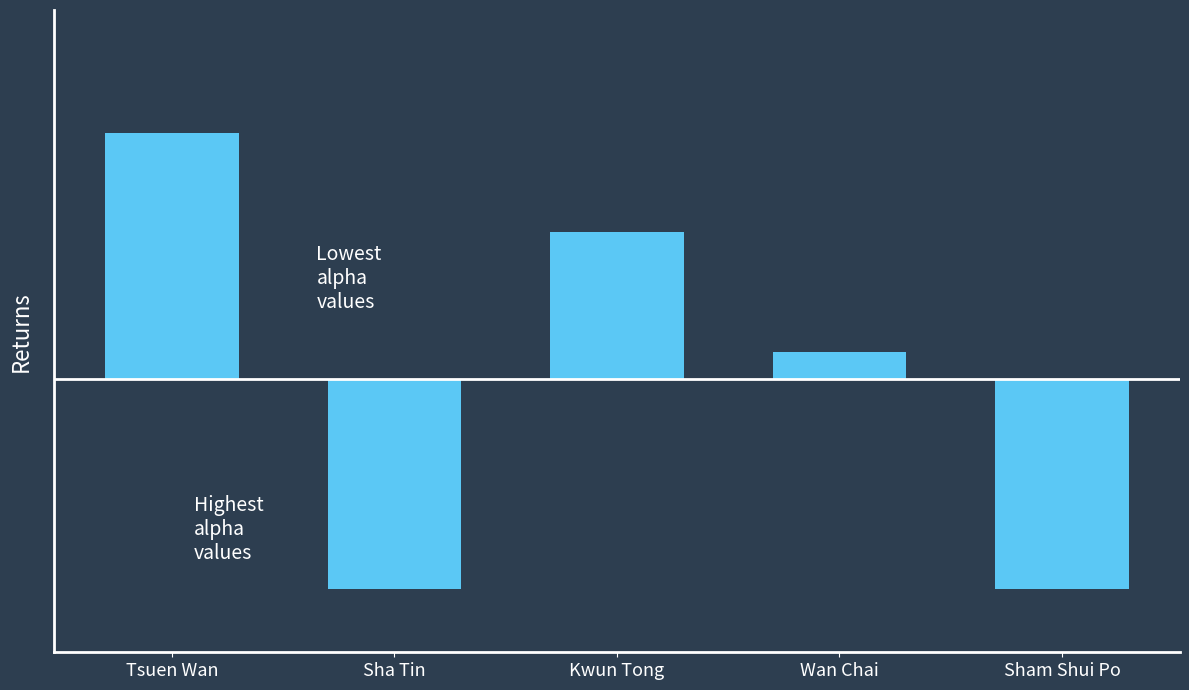

Which category has the lowest value across all series?

Sha Tin